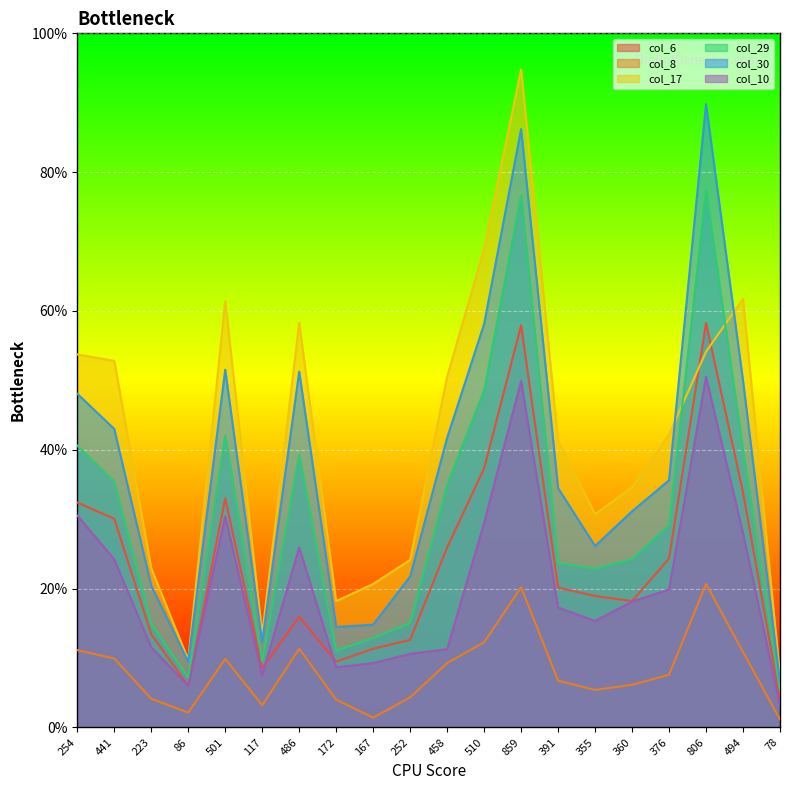

How many distinct data groups are displayed?

6